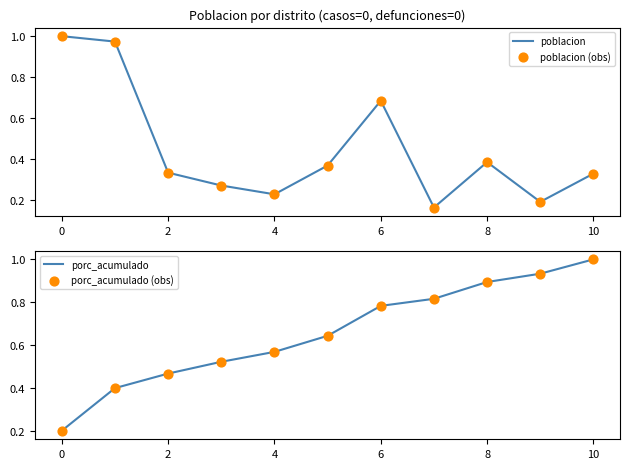

What are all the series names shown in the legend?

poblacion, poblacion (obs), porc_acumulado, porc_acumulado (obs)